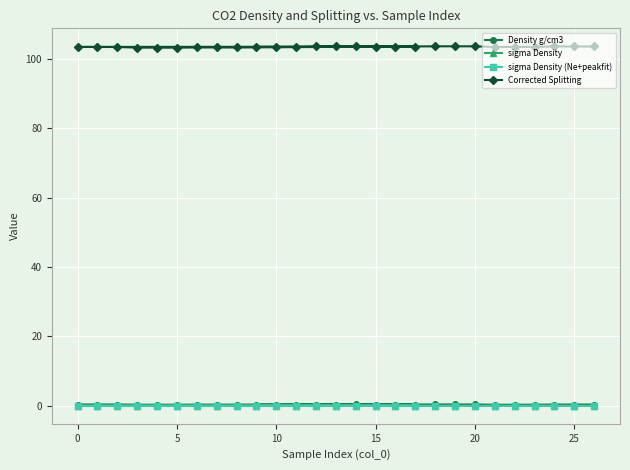

Which series has the largest total across all categories?

Corrected Splitting